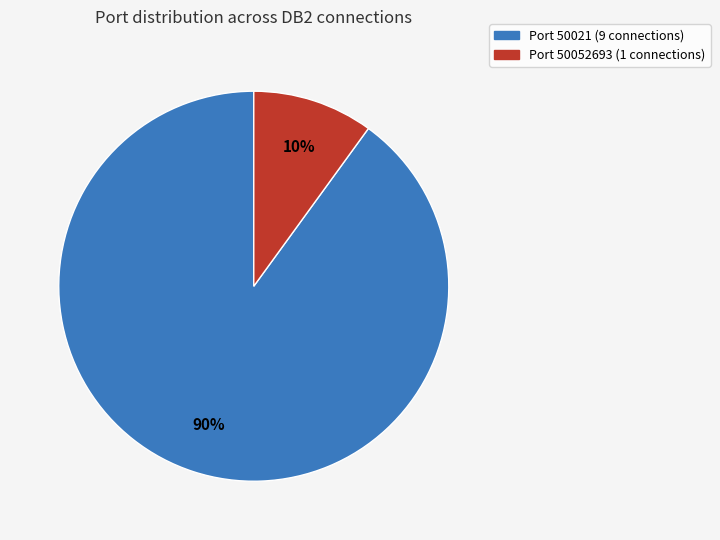

Does any single category account for the majority?

Yes